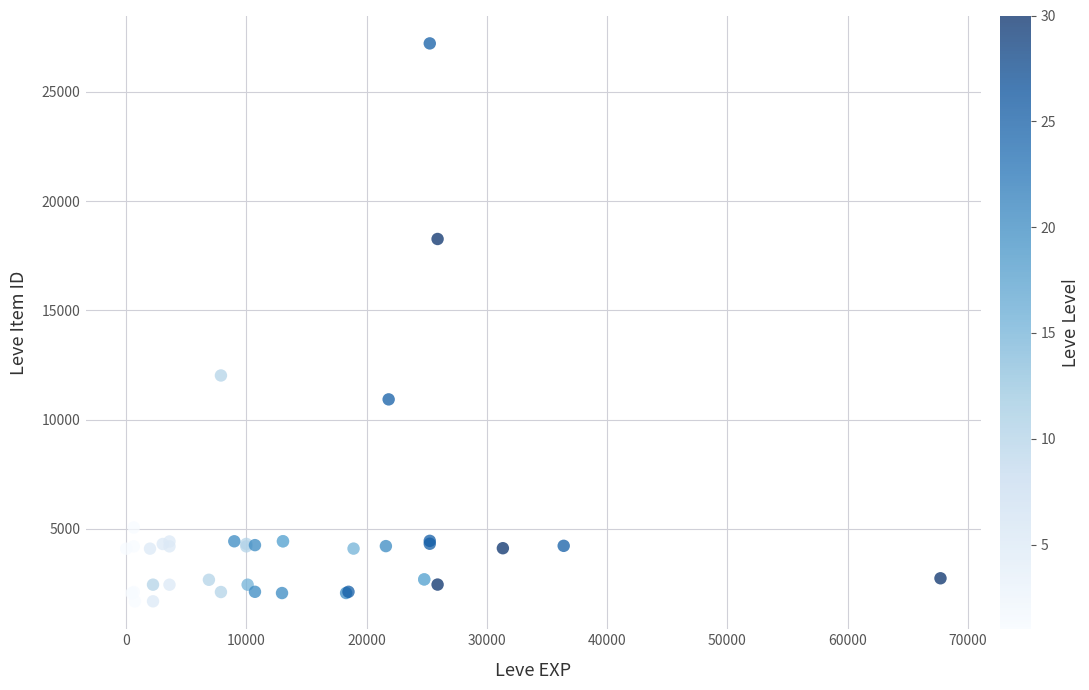

What Y value in the scatter plot is closest to 14448?

12018